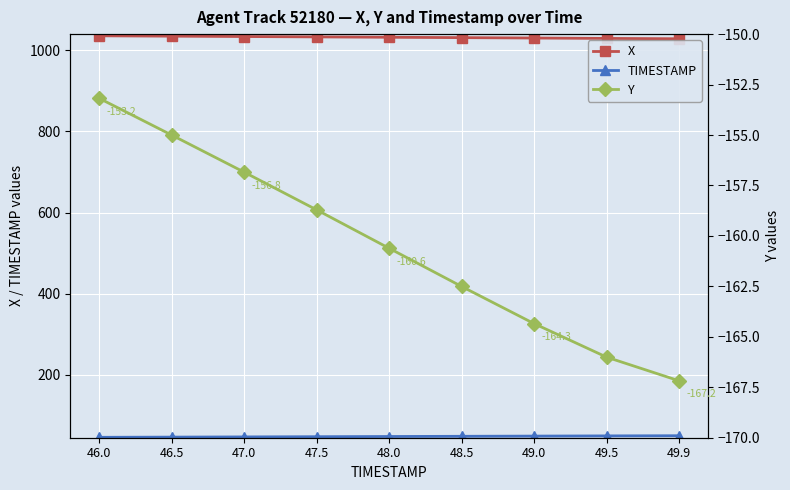

Rank the series by their average value, from lowest to highest.

Y, TIMESTAMP, X